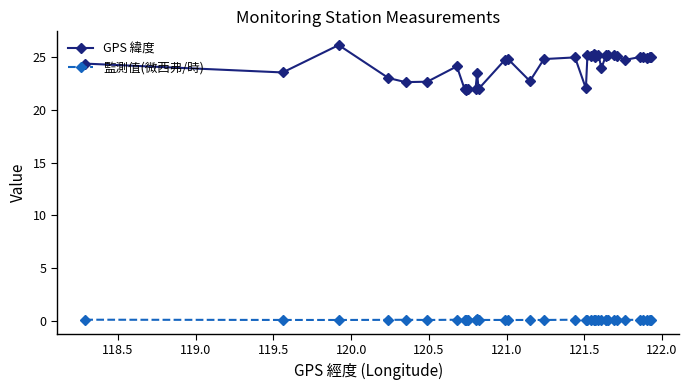

True or false: GPS 緯度 has a value of 12.1 at 16.

False